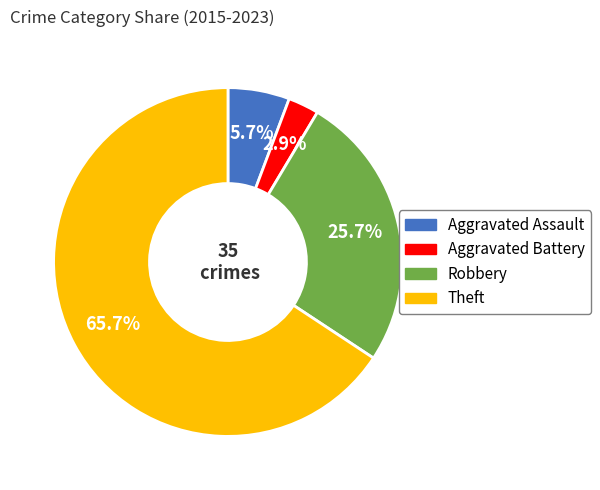

How many slices are in this pie chart?

4